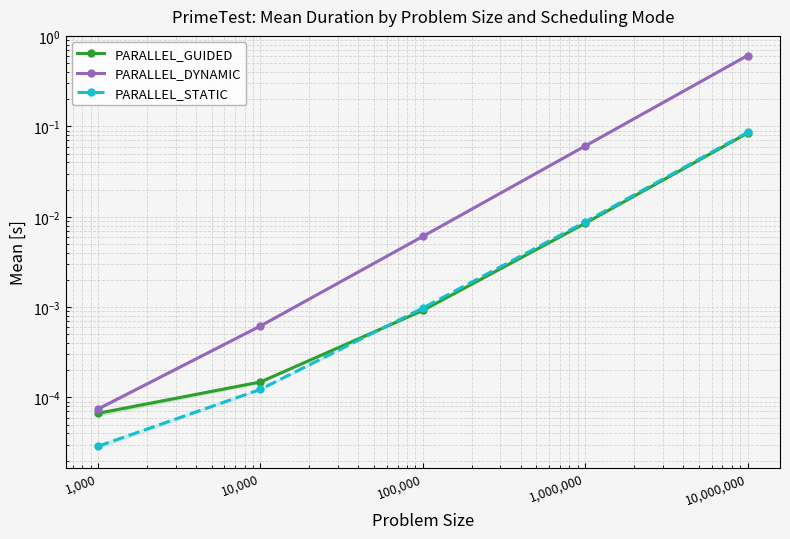

At which label is PARALLEL_STATIC closest to 0?

1,000